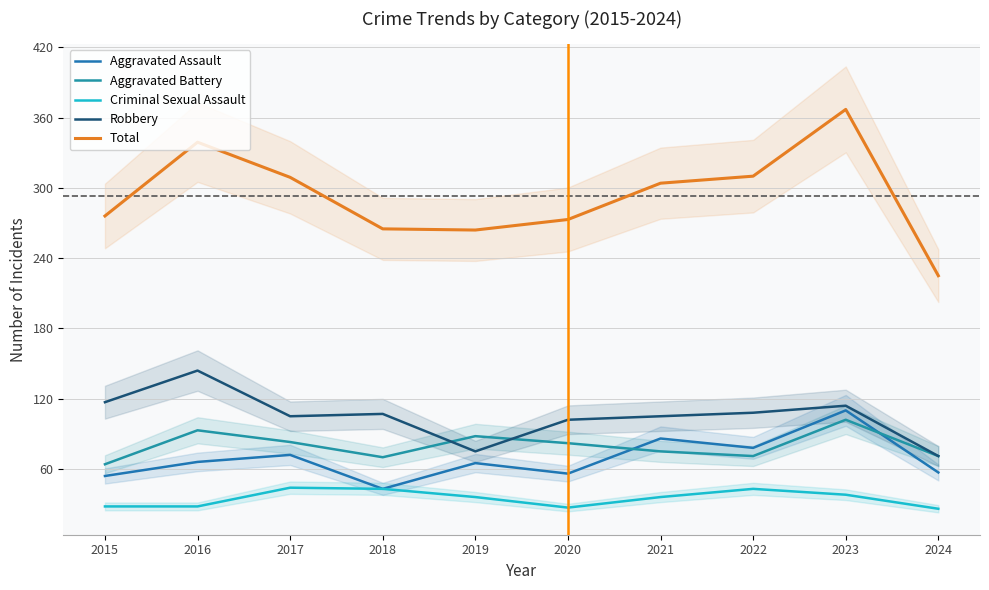

How many lines are shown in the chart?

5